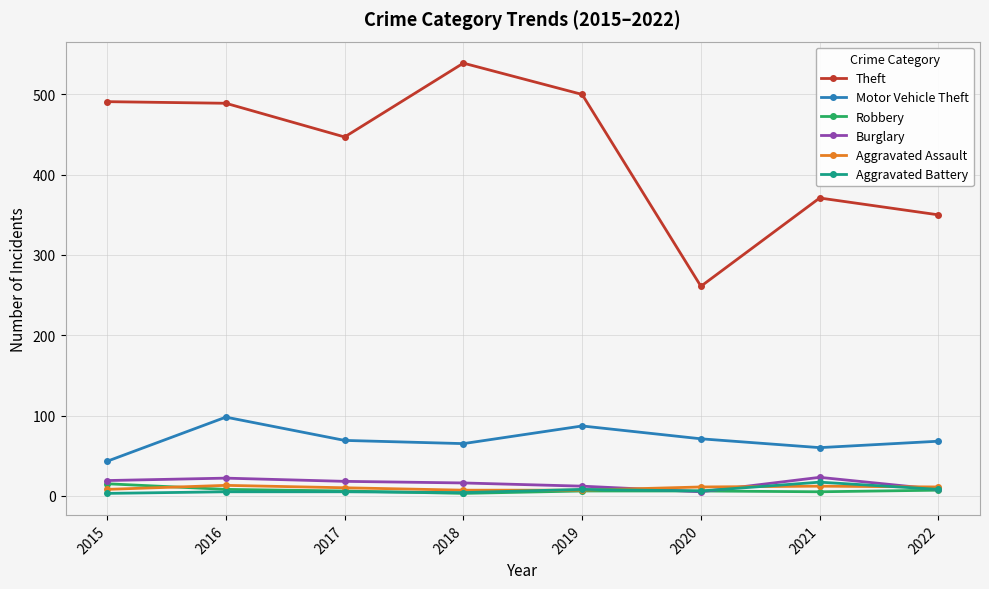

What is the maximum value for Theft?

539